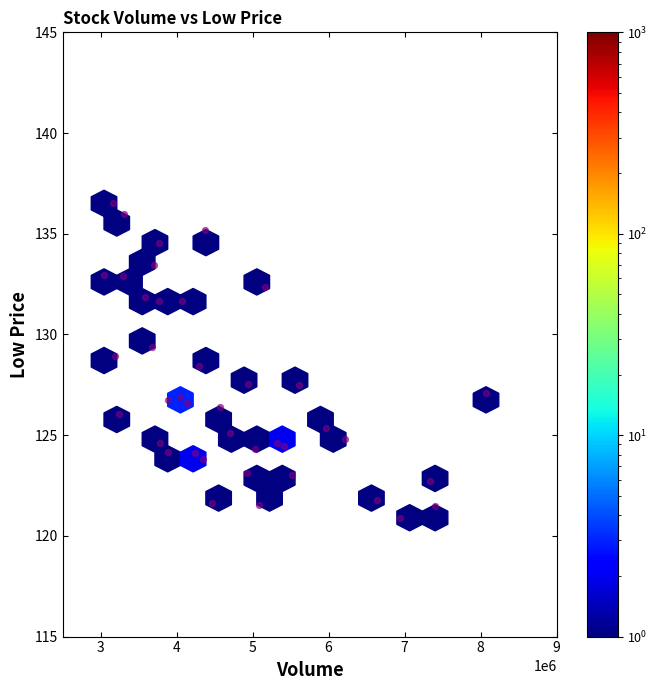

What is the range of Y values (max minus min)?

15.6